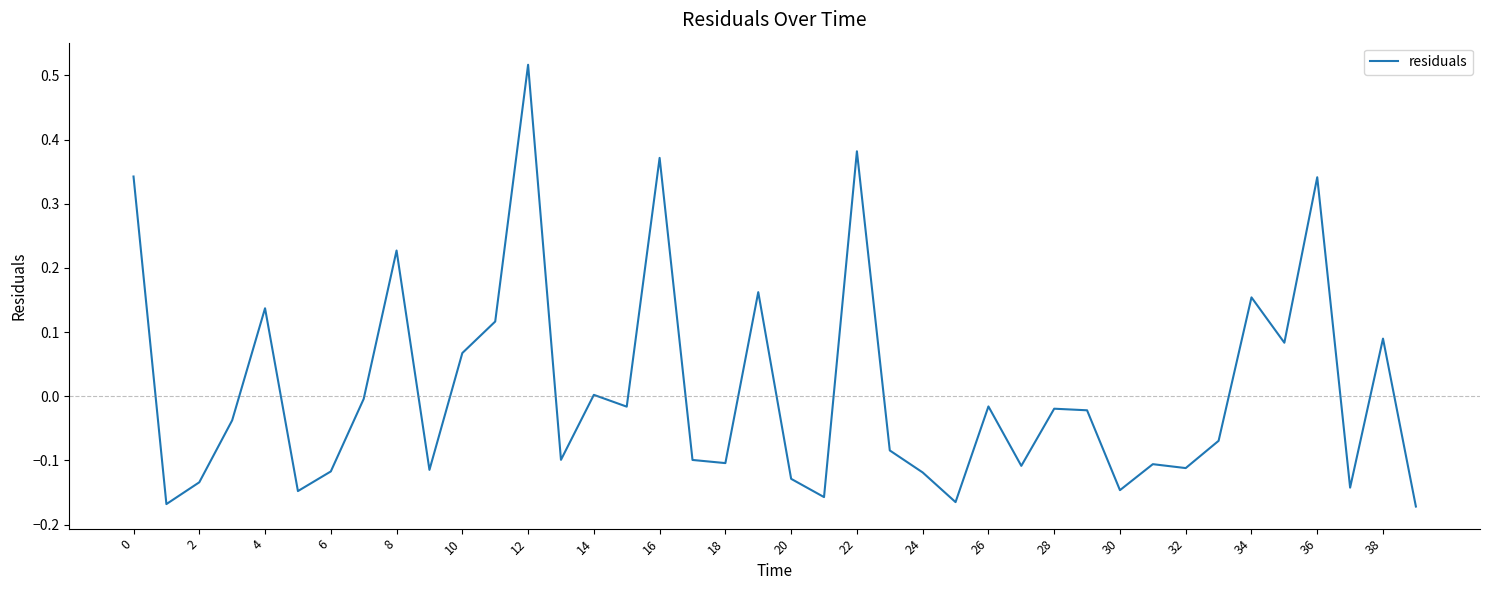

How many lines are shown in the chart?

1